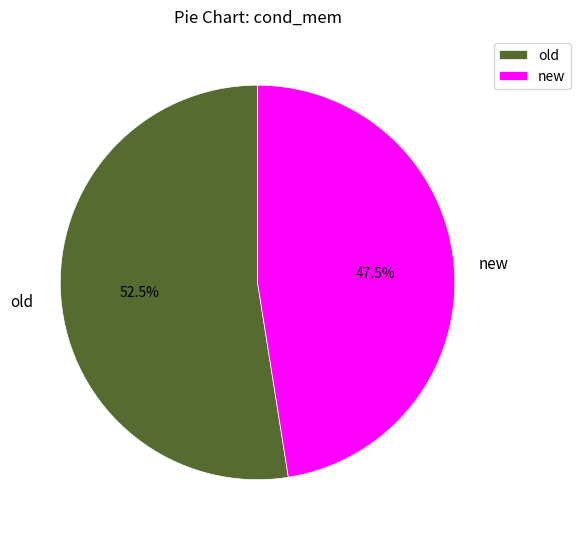

To the nearest percent, what is the difference between the largest and smallest slice percentages?

5%